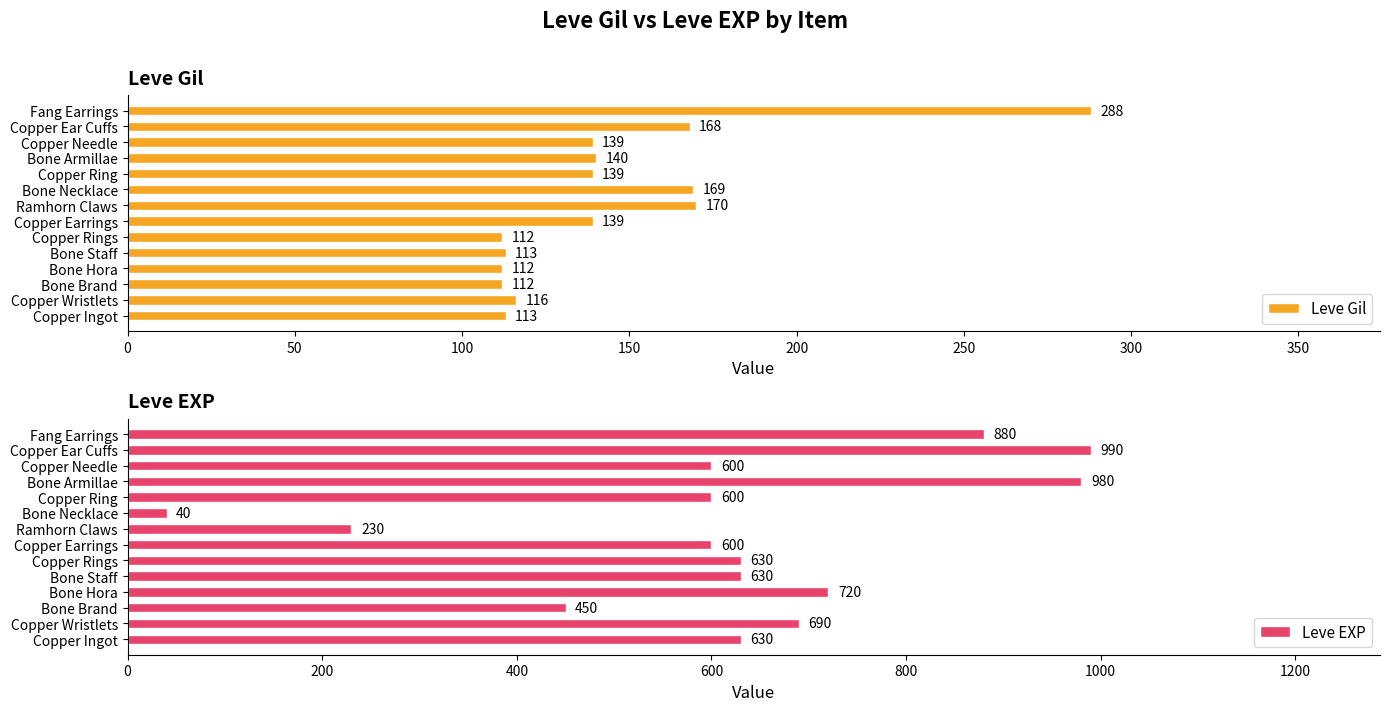

How many bars are there in total?

28